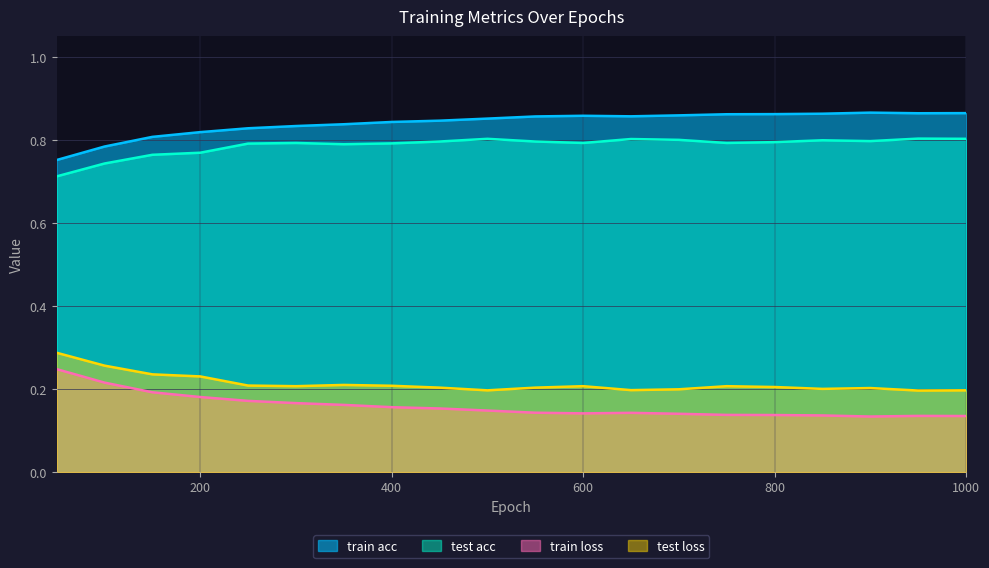

Between 50 and 550, which series saw the biggest shift?

train loss